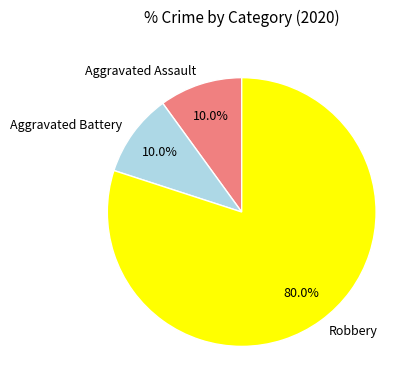

To the nearest percent, what is the difference between the largest and smallest slice percentages?

70%